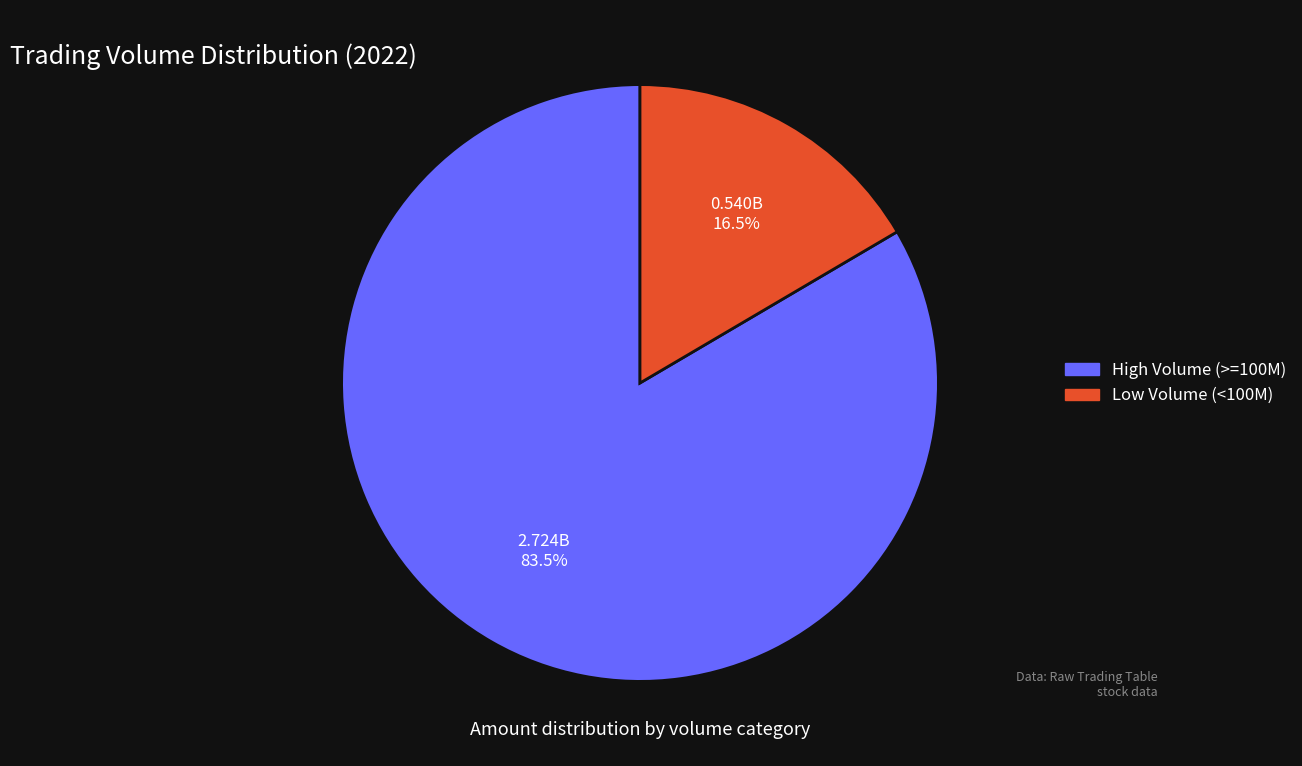

Between High Volume (>=100M) and Low Volume (<100M), which is larger?

High Volume (>=100M)